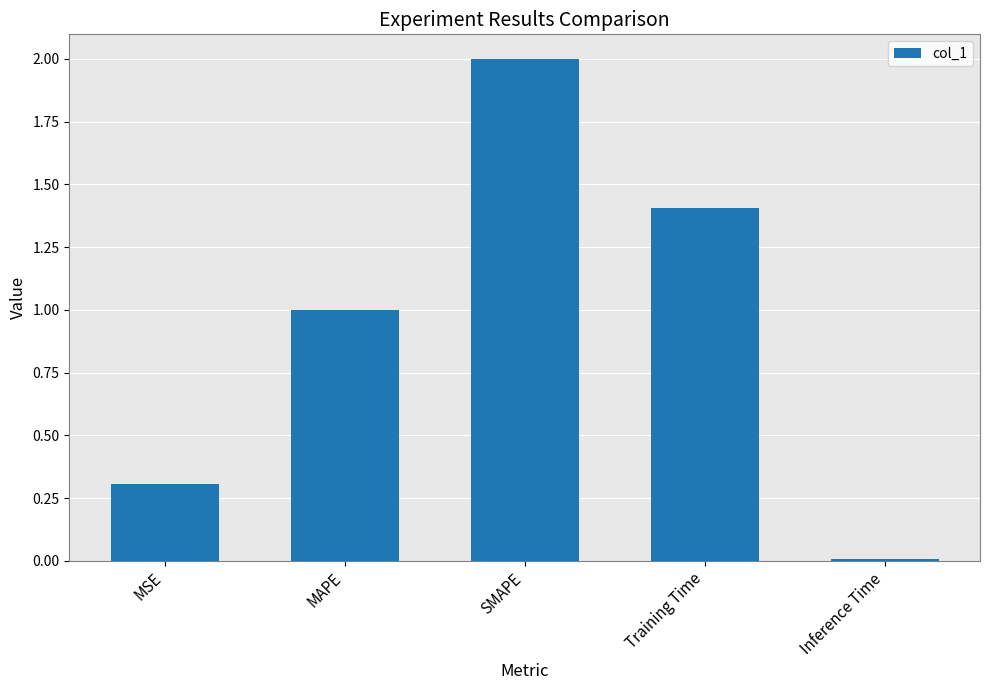

What is the label of the 2nd bar from the right?

Training Time